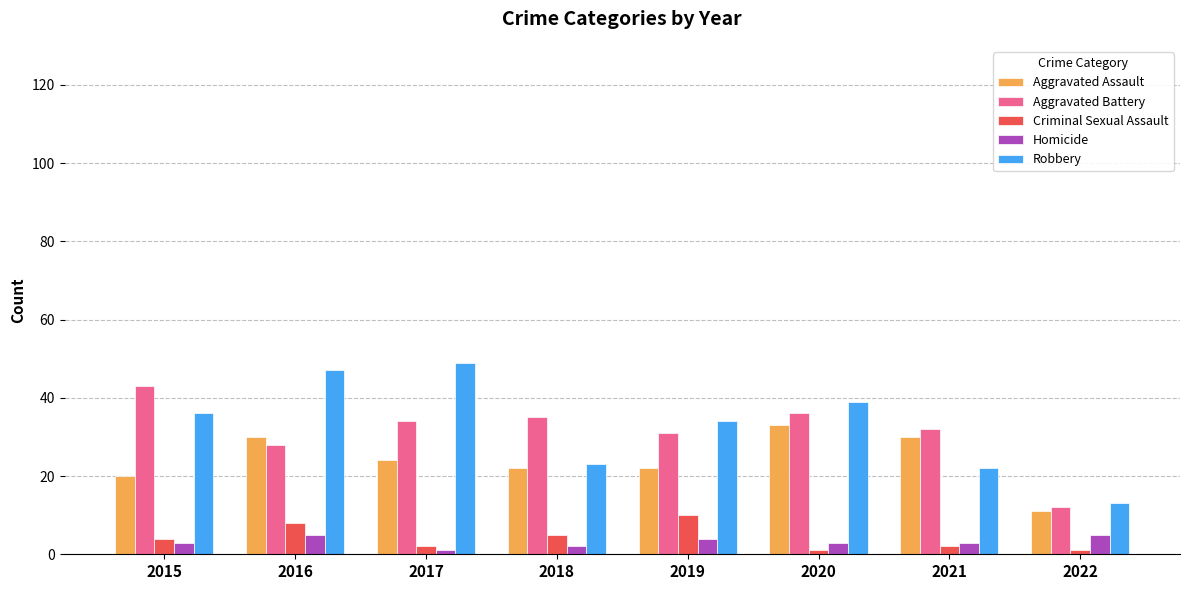

What is the average value of the Robbery series?

33